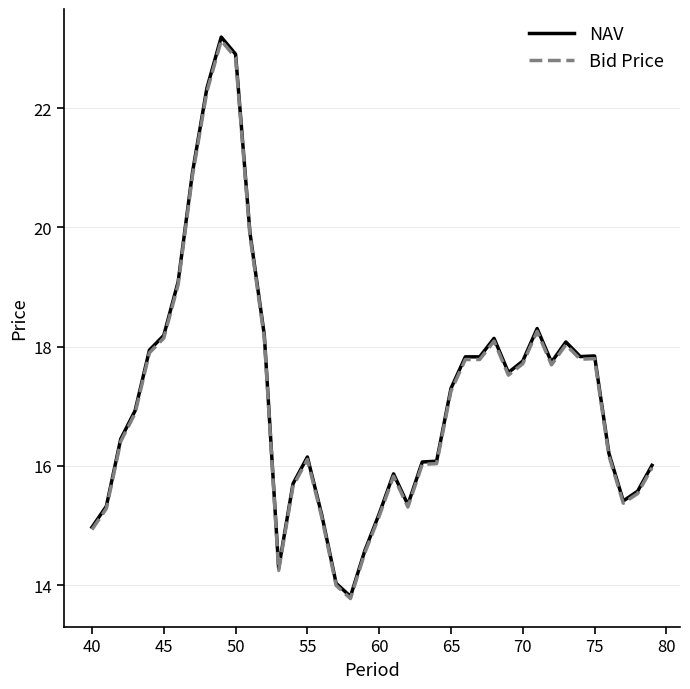

True or false: Bid Price and NAV intersect in this chart.

False